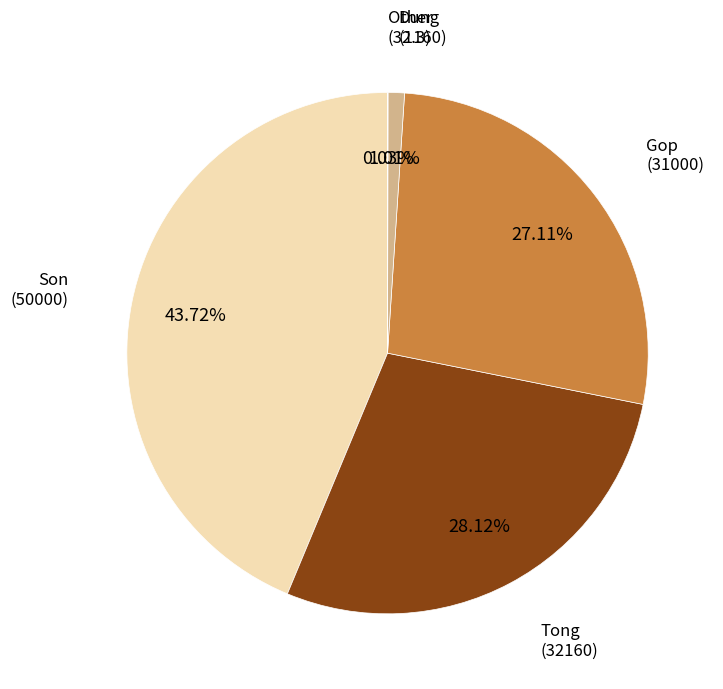

Is there a majority slice in this chart?

No